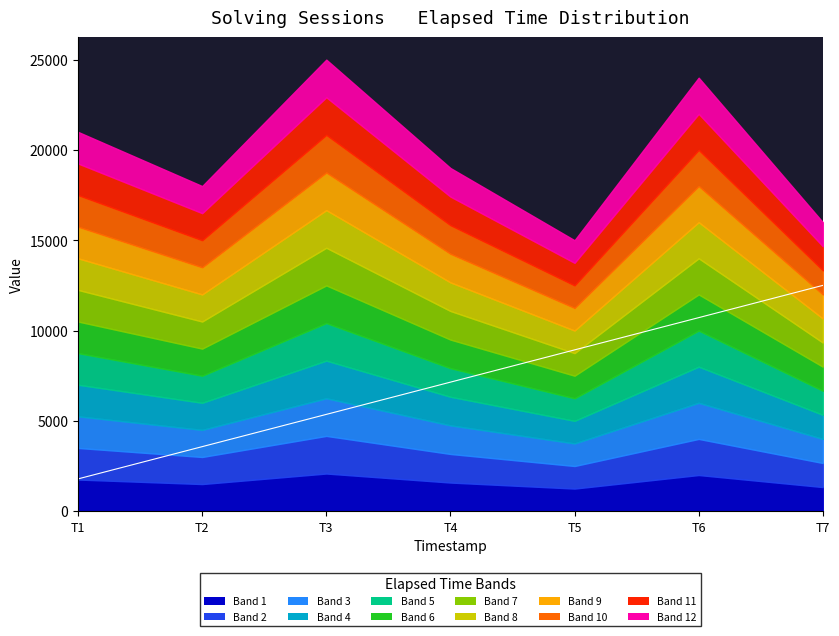

What is the greatest value displayed?

12500.0